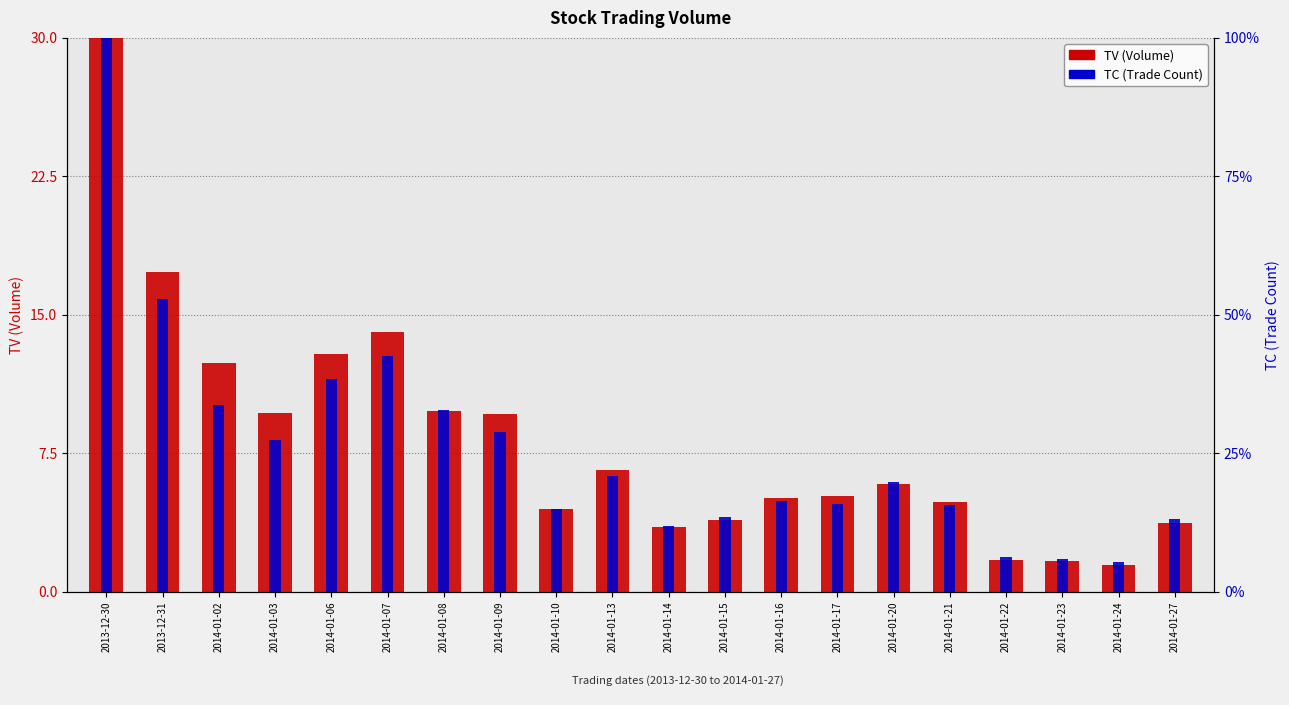

At which label does TC first exceed 19?

2013-12-30